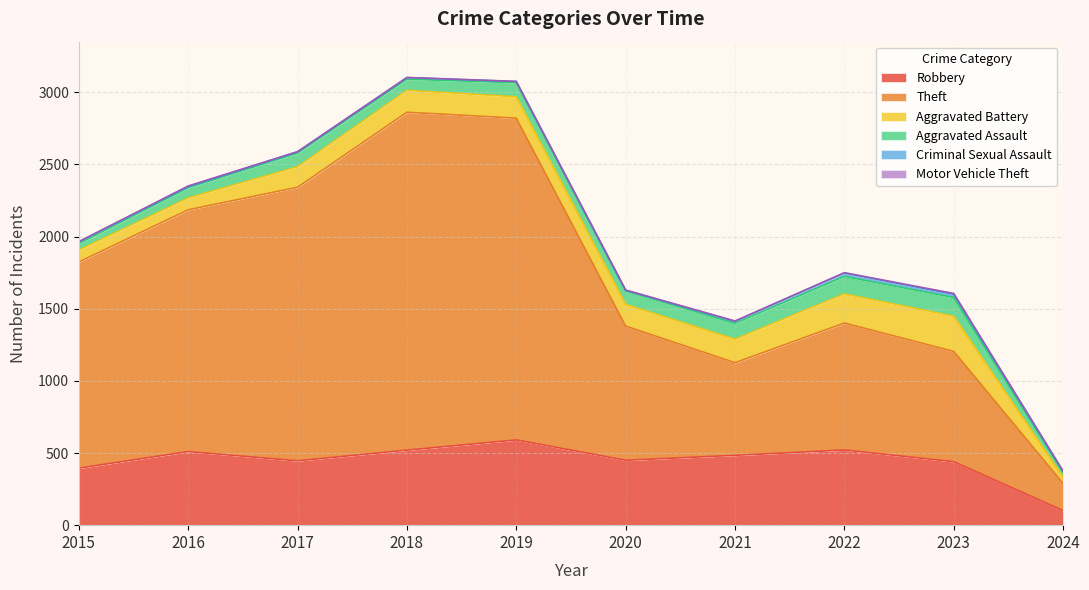

The Motor Vehicle Theft series shows 1 at 2016. True or false?

False